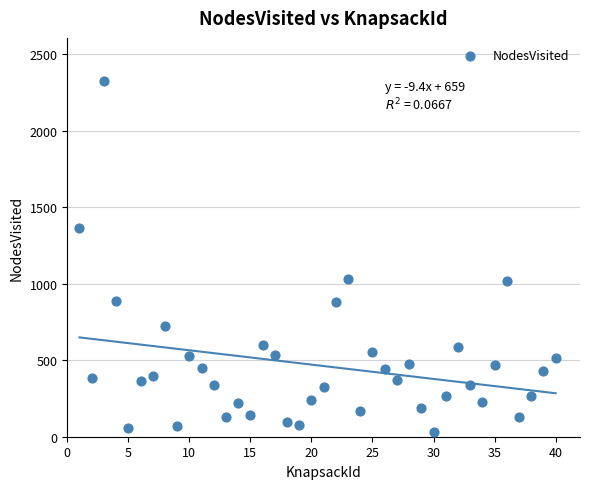

What is the range of Y values (max minus min)?

2297